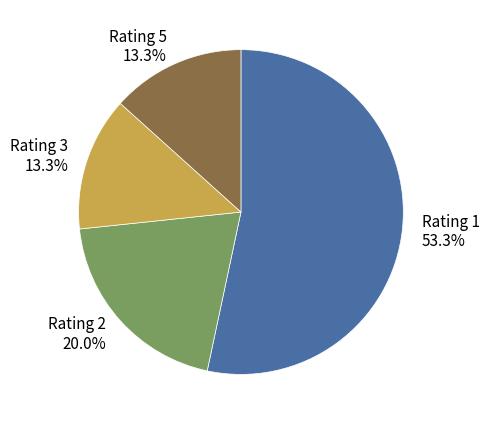

Which has a higher value, Rating 3 13.3% or Rating 2 20.0%?

Rating 2 20.0%